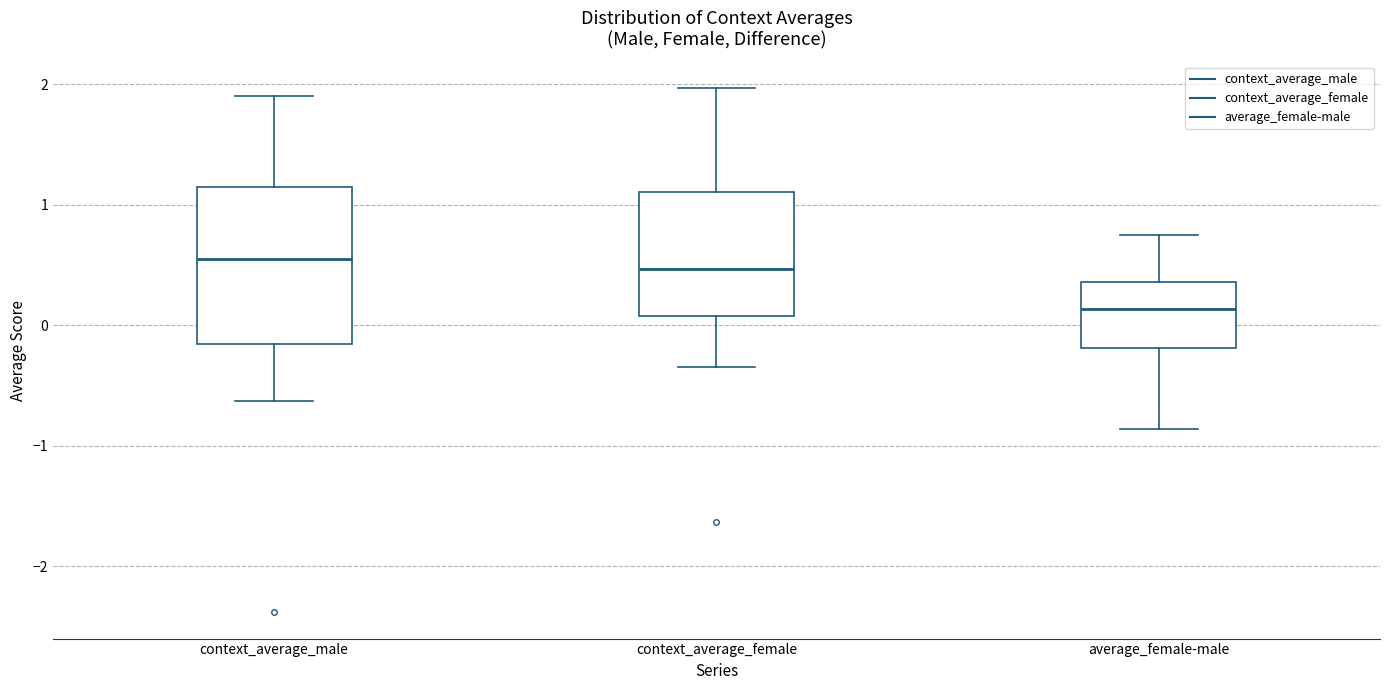

Which box has the lowest median line?

average_female-male